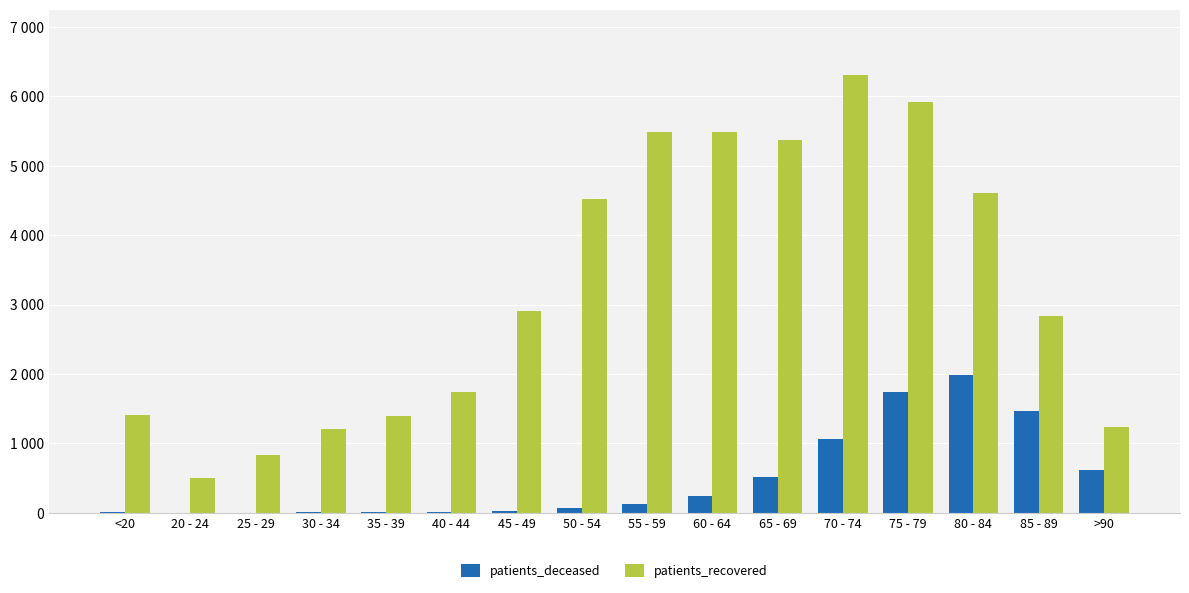

What are all the series names shown in the legend?

patients_deceased, patients_recovered